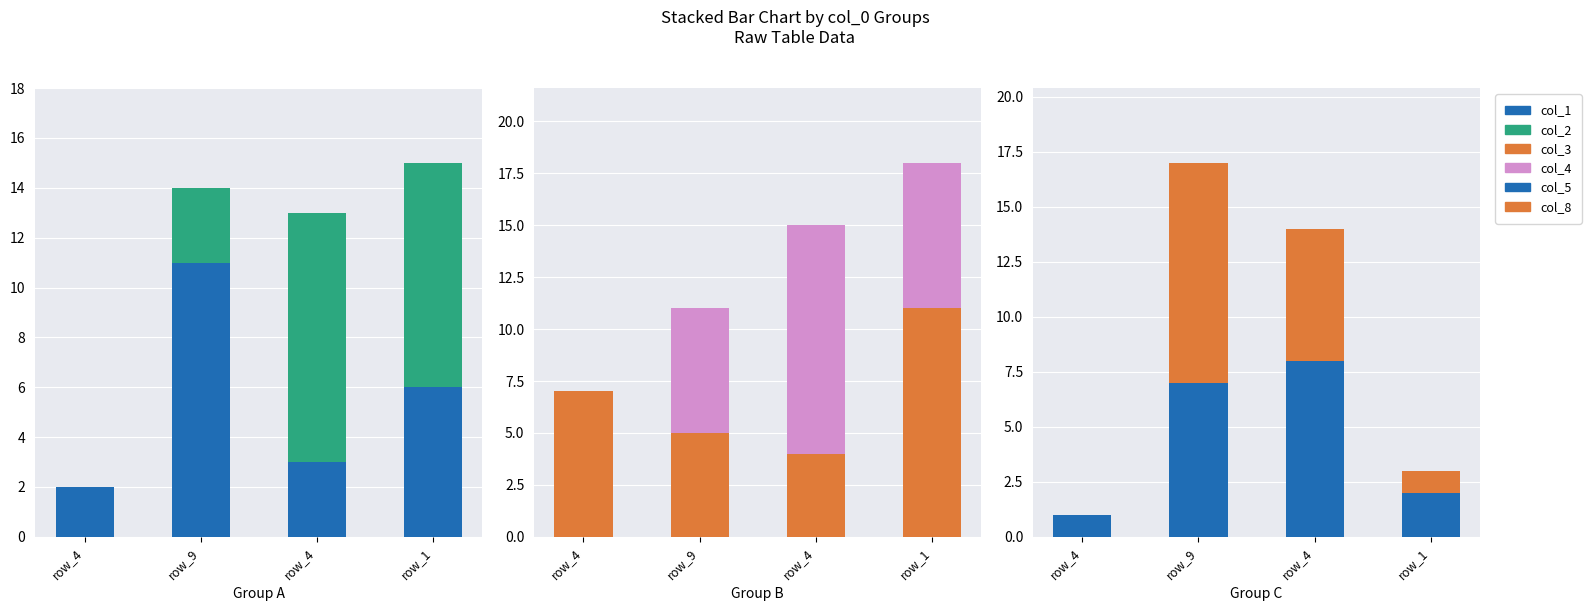

What is the difference between the col_2 values at row_1 and row_9?

6